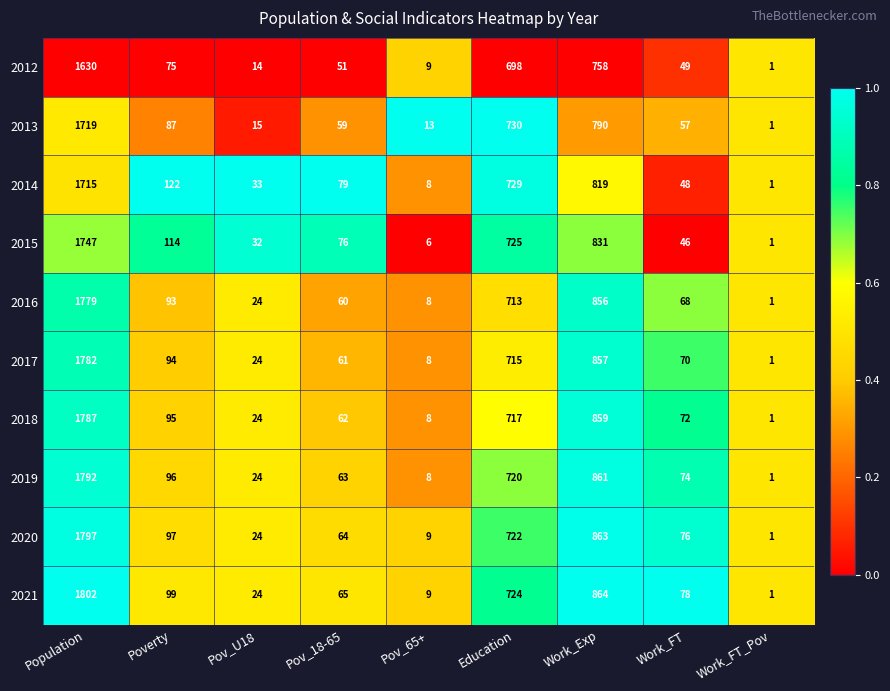

Between Poverty and Work_FT_Pov, which series saw the biggest shift?

2014